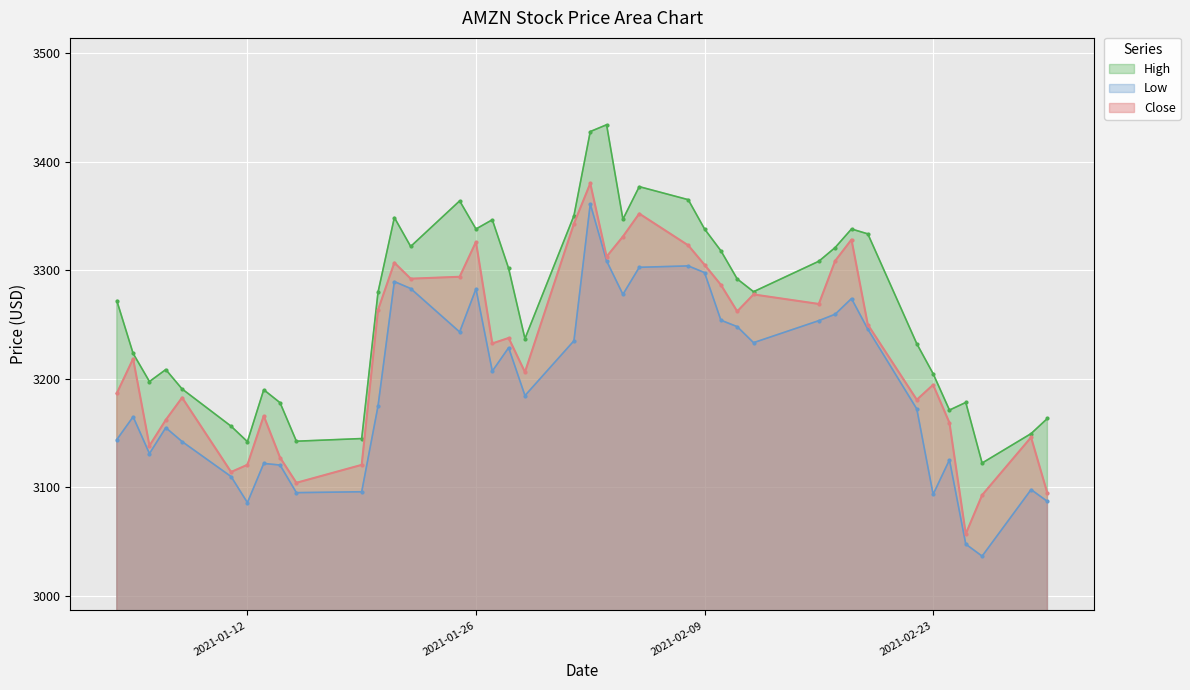

Reading left to right, list all the values displayed in this chart.

Close: 2021-01-04=3186.6	2021-01-05=3218.5	2021-01-06=3138.4	2021-01-07=3162.2	2021-01-08=3182.7	2021-01-11=3114.2	2021-01-12=3120.8	2021-01-13=3165.9	2021-01-14=3127.5	2021-01-15=3104.2	2021-01-19=3120.8	2021-01-20=3263.4	2021-01-21=3307.0	2021-01-22=3292.2	2021-01-25=3294.0	2021-01-26=3326.1	2021-01-27=3232.6	2021-01-28=3237.6	2021-01-29=3206.2	2021-02-01=3342.9	2021-02-02=3380.0	2021-02-03=3312.5	2021-02-04=3331.0	2021-02-05=3352.2	2021-02-08=3322.9	2021-02-09=3305.0	2021-02-10=3286.6	2021-02-11=3262.1	2021-02-12=3277.7	2021-02-16=3268.9	2021-02-17=3308.6	2021-02-18=3328.2	2021-02-19=3249.9	2021-02-22=3180.7	2021-02-23=3194.5	2021-02-24=3159.5	2021-02-25=3057.2	2021-02-26=3092.9	2021-03-01=3146.1	2021-03-02=3094.5
High: 2021-01-04=3272.0	2021-01-05=3223.4	2021-01-06=3197.5	2021-01-07=3208.5	2021-01-08=3190.6	2021-01-11=3156.4	2021-01-12=3142.1	2021-01-13=3189.9	2021-01-14=3178.0	2021-01-15=3142.6	2021-01-19=3145.0	2021-01-20=3279.8	2021-01-21=3348.6	2021-01-22=3321.9	2021-01-25=3363.9	2021-01-26=3338.0	2021-01-27=3346.5	2021-01-28=3301.7	2021-01-29=3237.0	2021-02-01=3350.3	2021-02-02=3427.7	2021-02-03=3434.0	2021-02-04=3347.0	2021-02-05=3377.0	2021-02-08=3365.0	2021-02-09=3338.0	2021-02-10=3317.9	2021-02-11=3292.0	2021-02-12=3280.2	2021-02-16=3308.3	2021-02-17=3320.9	2021-02-18=3338.0	2021-02-19=3333.5	2021-02-22=3232.3	2021-02-23=3204.7	2021-02-24=3171.2	2021-02-25=3178.3	2021-02-26=3122.4	2021-03-01=3149.6	2021-03-02=3163.5
Low: 2021-01-04=3144.0	2021-01-05=3165.1	2021-01-06=3131.2	2021-01-07=3155.0	2021-01-08=3142.2	2021-01-11=3110.0	2021-01-12=3086.0	2021-01-13=3122.1	2021-01-14=3120.6	2021-01-15=3095.2	2021-01-19=3096.0	2021-01-20=3175.0	2021-01-21=3289.6	2021-01-22=3283.2	2021-01-25=3243.2	2021-01-26=3282.9	2021-01-27=3207.1	2021-01-28=3228.7	2021-01-29=3184.6	2021-02-01=3235.0	2021-02-02=3361.1	2021-02-03=3308.6	2021-02-04=3277.8	2021-02-05=3302.7	2021-02-08=3304.0	2021-02-09=3297.8	2021-02-10=3254.0	2021-02-11=3248.1	2021-02-12=3233.3	2021-02-16=3253.6	2021-02-17=3259.5	2021-02-18=3273.9	2021-02-19=3245.8	2021-02-22=3172.3	2021-02-23=3093.6	2021-02-24=3125.4	2021-02-25=3047.8	2021-02-26=3036.7	2021-03-01=3098.0	2021-03-02=3087.1